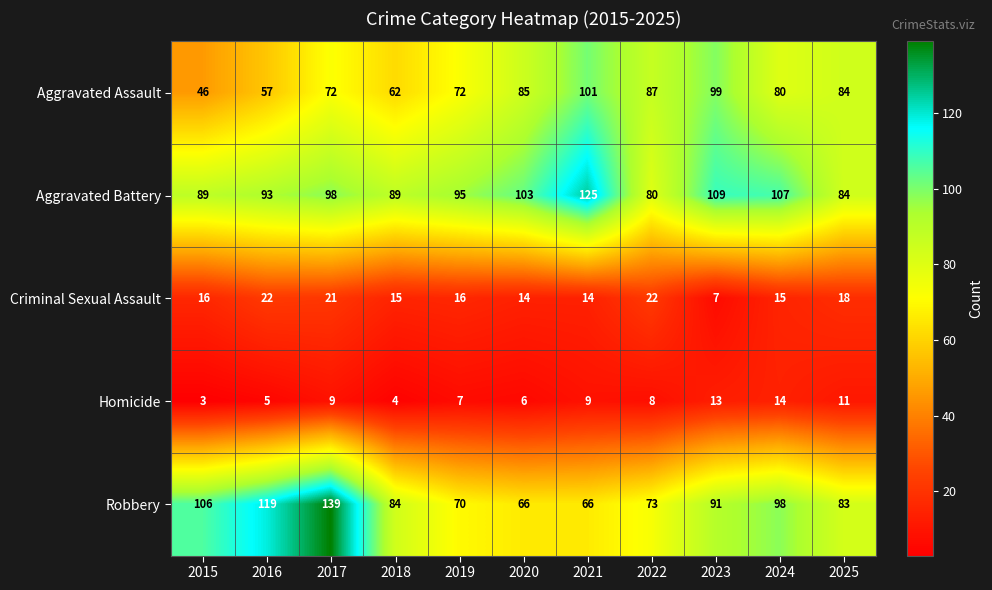

Rank the series by their maximum value, from lowest to highest.

Homicide, Criminal Sexual Assault, Aggravated Assault, Aggravated Battery, Robbery